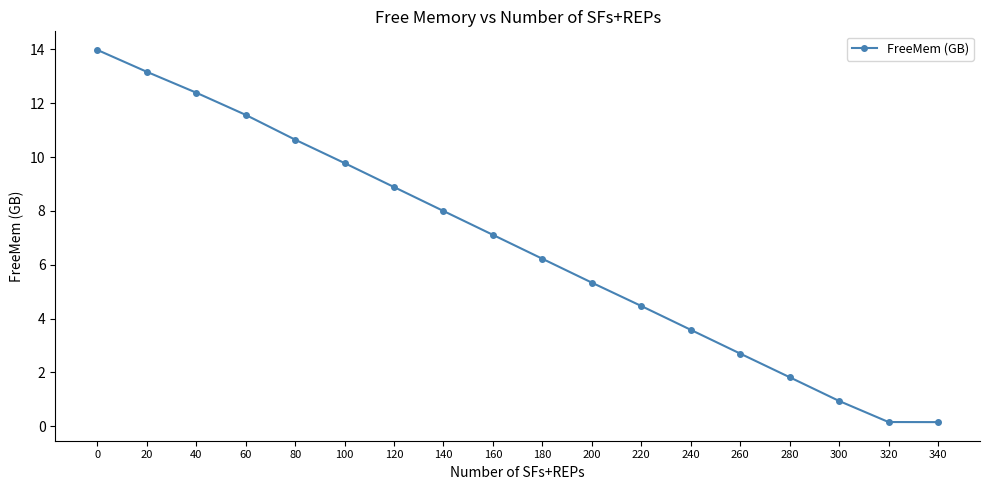

Where is the data nearest to the value 7?

160